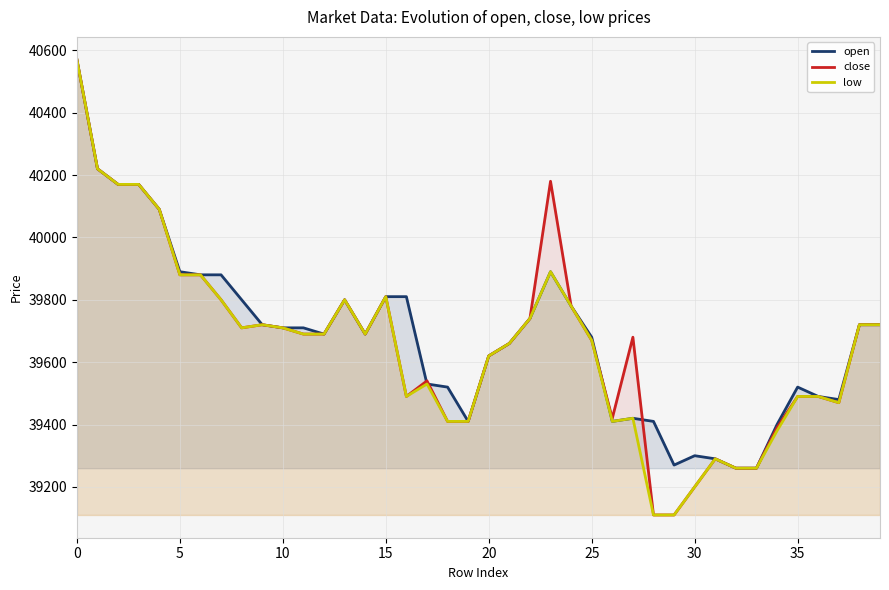

What are all the series names shown in the legend?

open, close, low